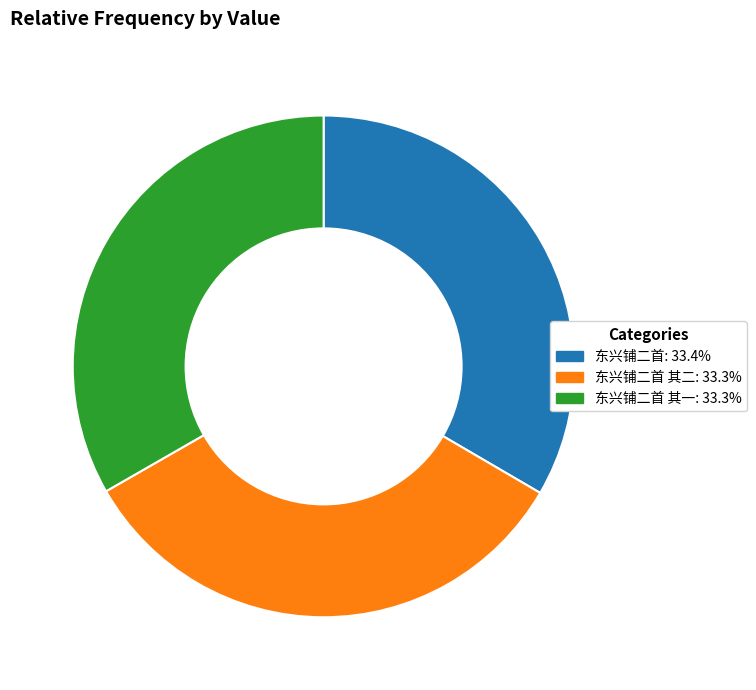

Is there any slice that represents more than half of the pie?

No